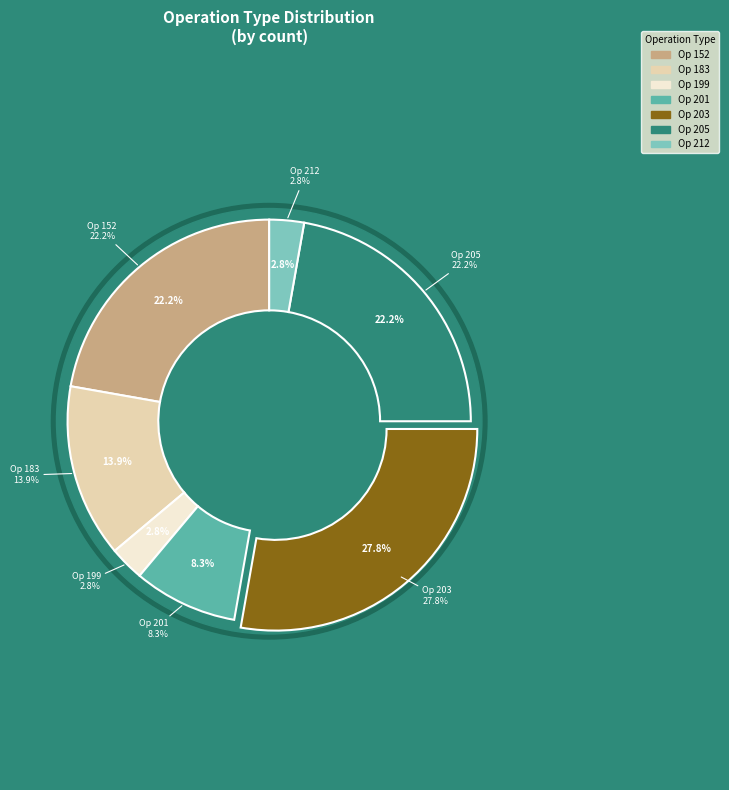

To the nearest percent, what is the combined percentage of 203 and 212?

31%